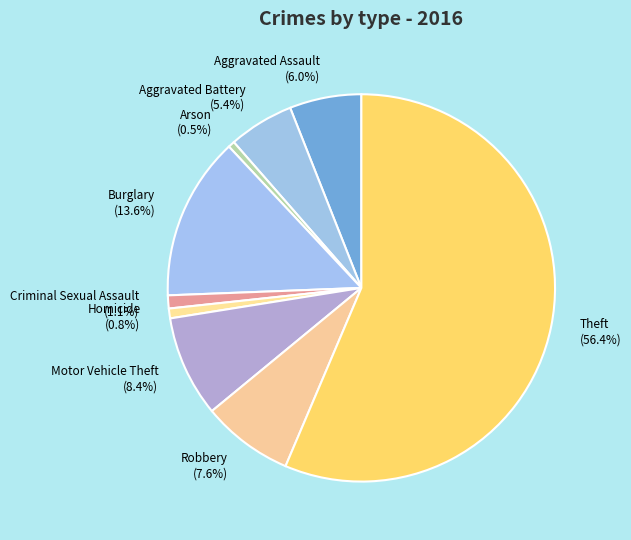

The Robbery slice represents 8% of the pie. True or false?

True